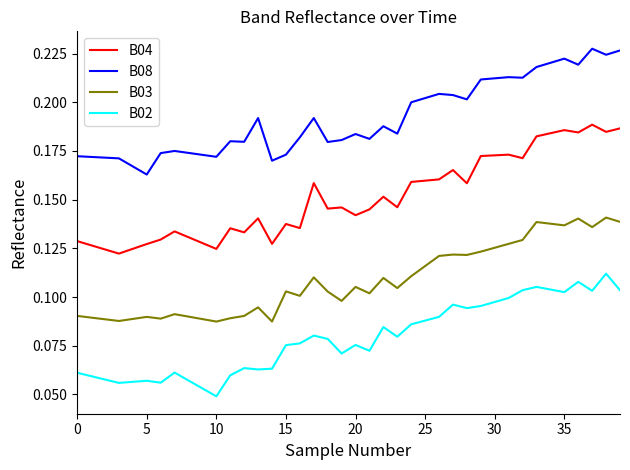

Which series has the largest total across all categories?

B08